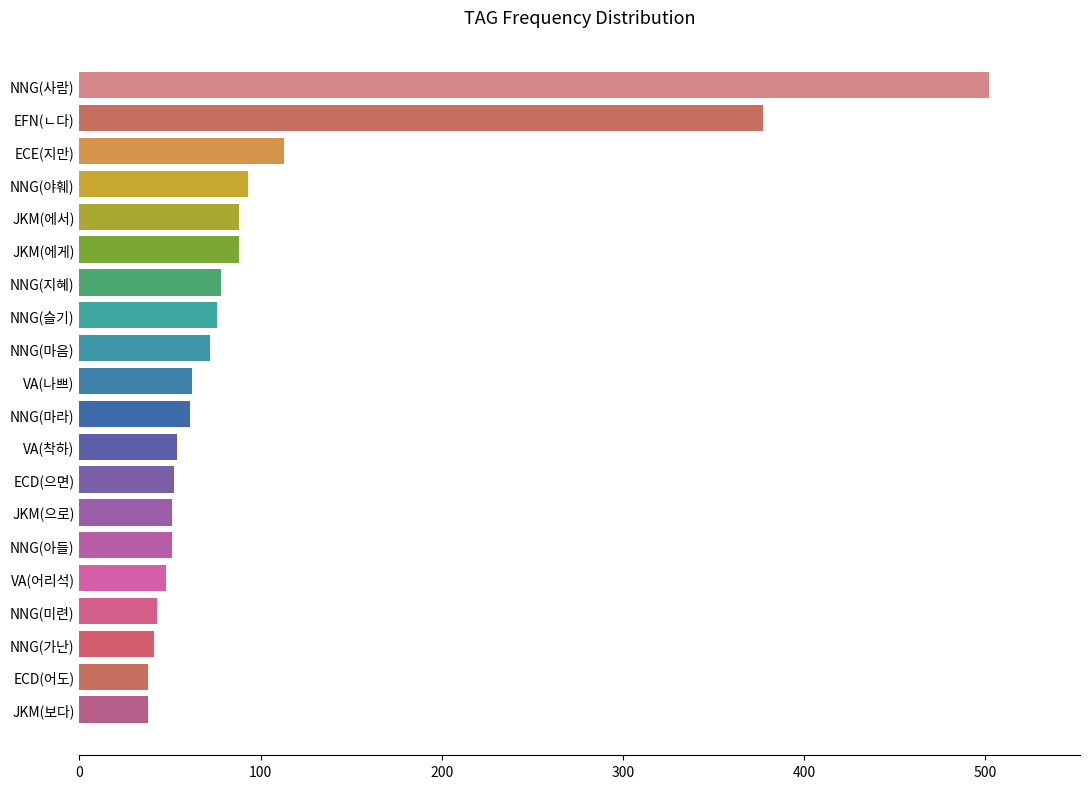

What is the sum of the values at NNG(지혜) and NNG(슬기)?

154